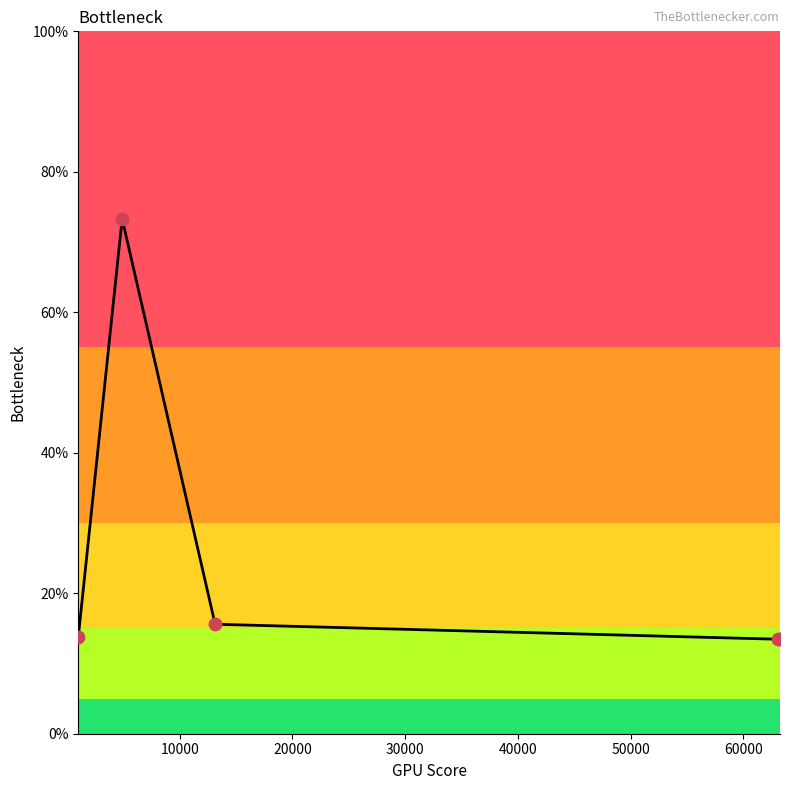

What is the difference between the maximum and minimum values?

59.9